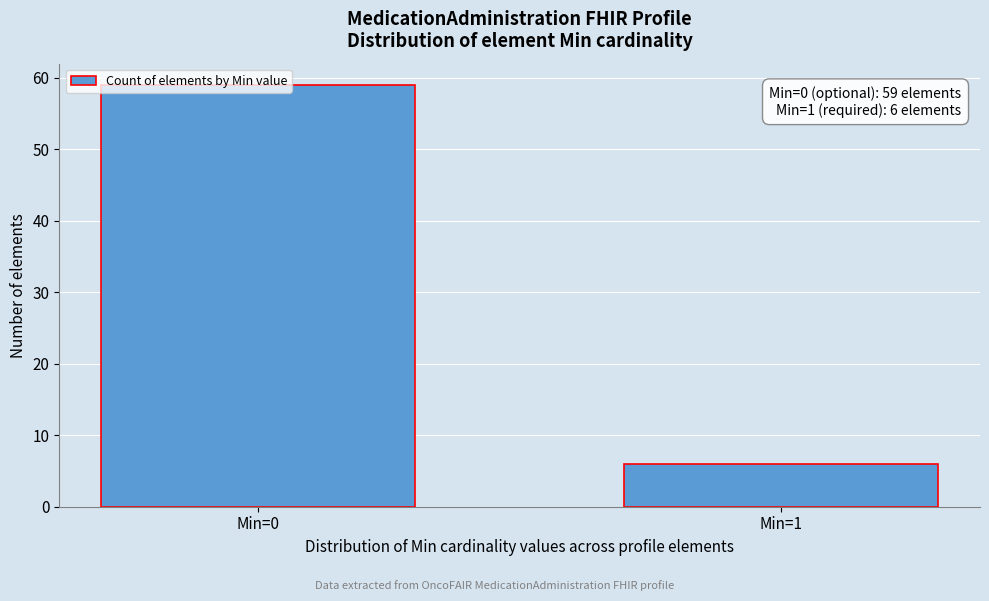

The chart shows a value of 103 at Min=0. True or false?

False